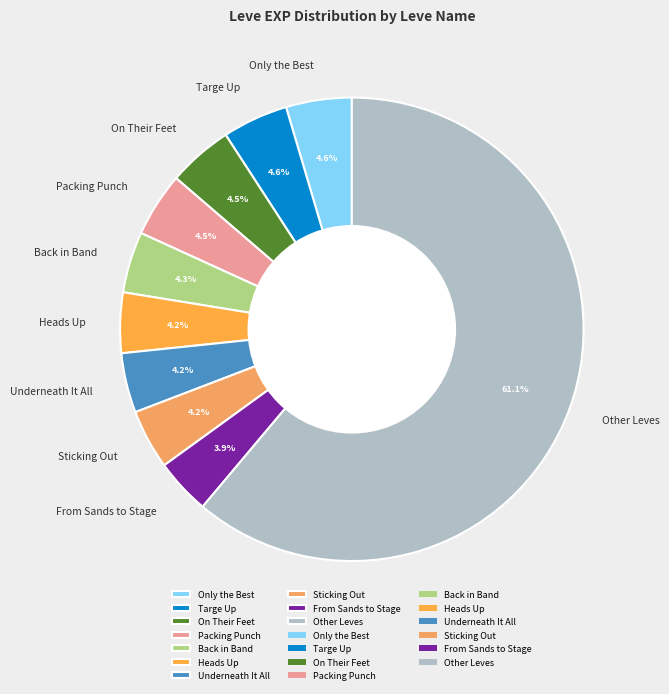

To the nearest percent, what is the difference between the largest and smallest slice percentages?

57%